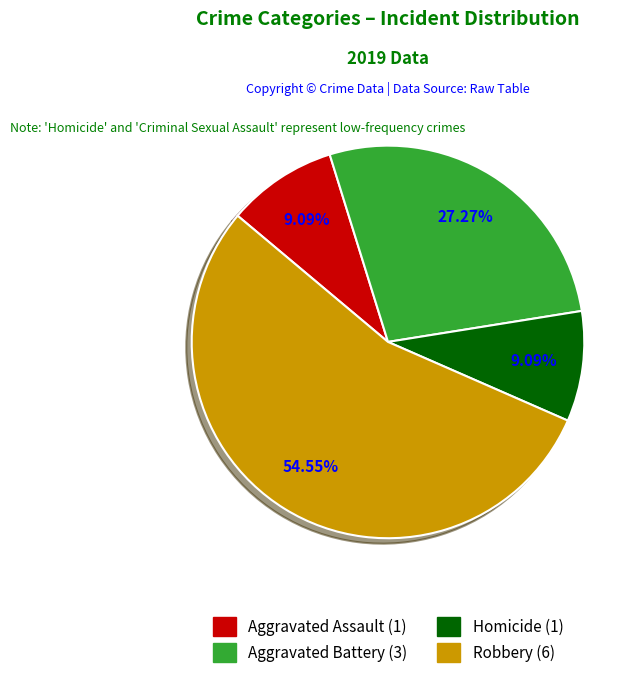

Which category accounts for the majority?

Robbery (6)